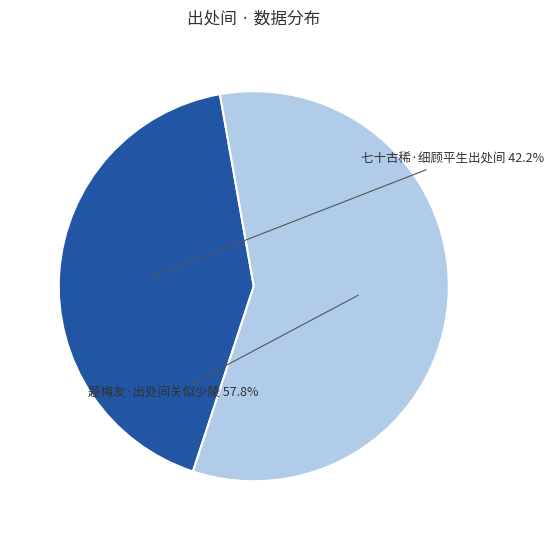

Which slice represents more than half of the pie?

题梅友·出处间关似少陵